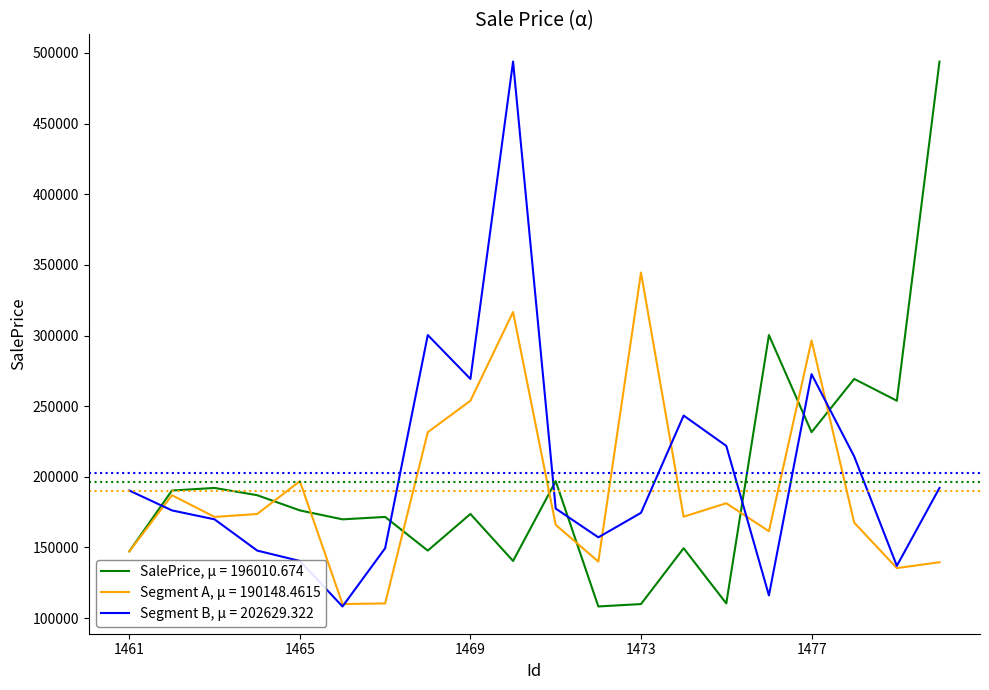

Rank the series by their average value, from highest to lowest.

Segment B, μ = 202629.322, SalePrice, μ = 196010.674, Segment A, μ = 190148.4615